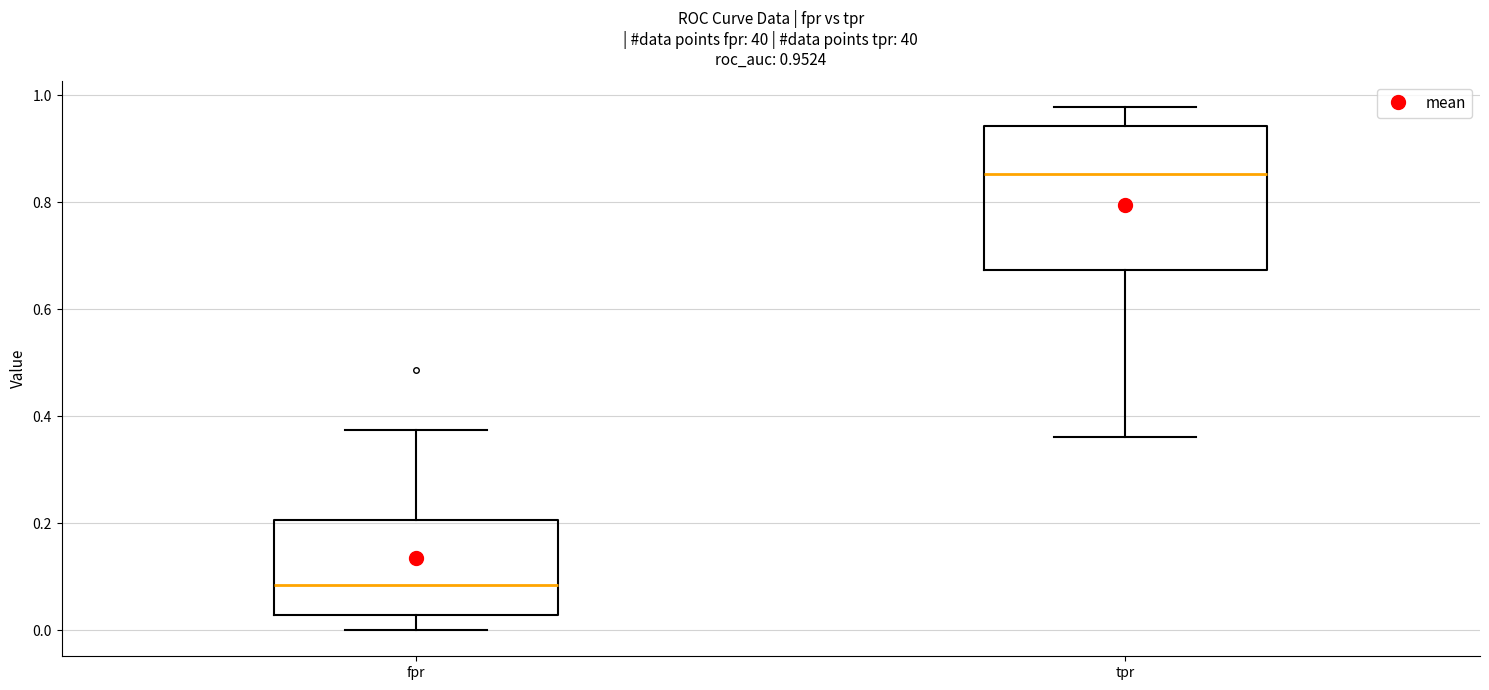

Comparing the boxes themselves (not the whiskers), which one is the tallest?

tpr